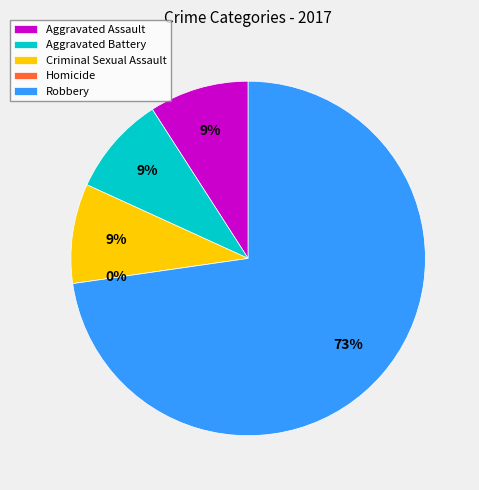

To the nearest percent, what is the difference between the largest and smallest slice percentages?

73%